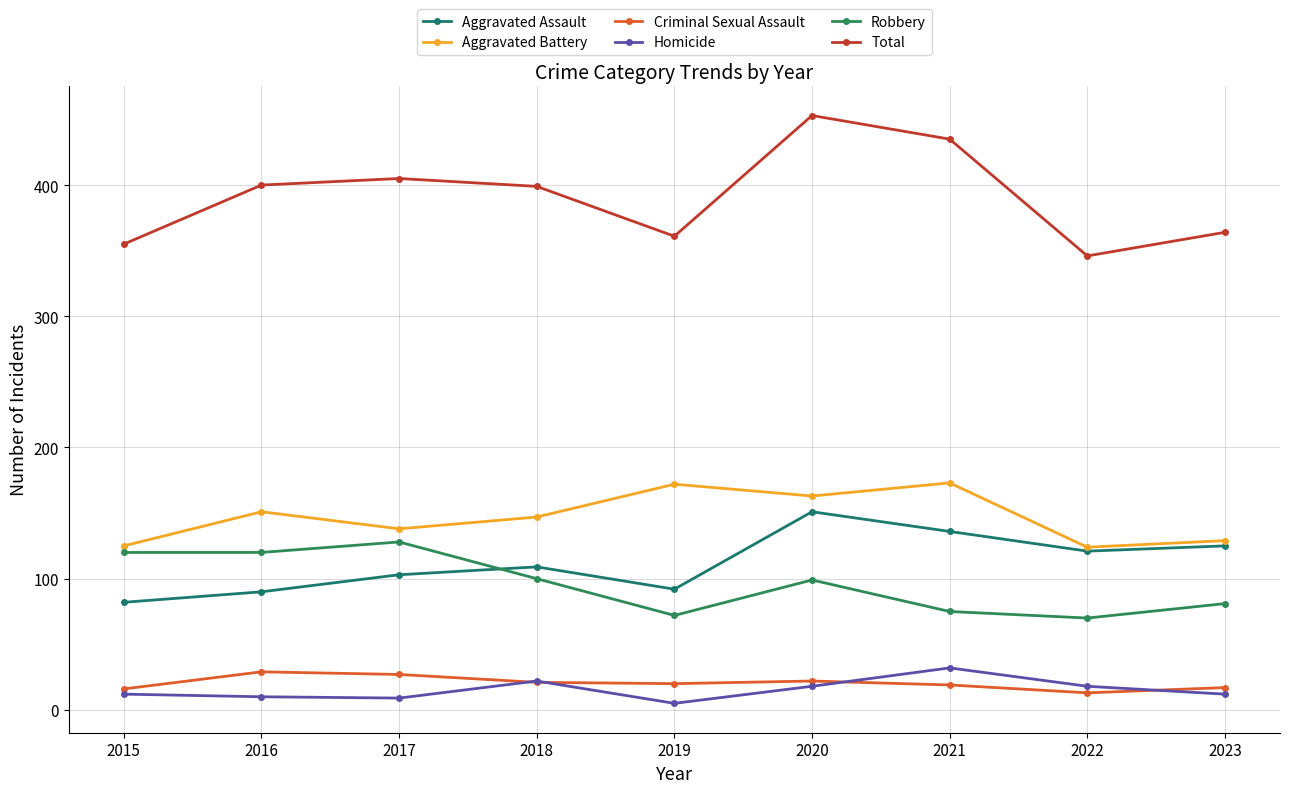

Reading left to right, extract all data points from this chart.

Aggravated Assault: 82	90	103	109	92	151	136	121	125
Aggravated Battery: 125	151	138	147	172	163	173	124	129
Criminal Sexual Assault: 16	29	27	21	20	22	19	13	17
Homicide: 12	10	9	22	5	18	32	18	12
Robbery: 120	120	128	100	72	99	75	70	81
Total: 355	400	405	399	361	453	435	346	364